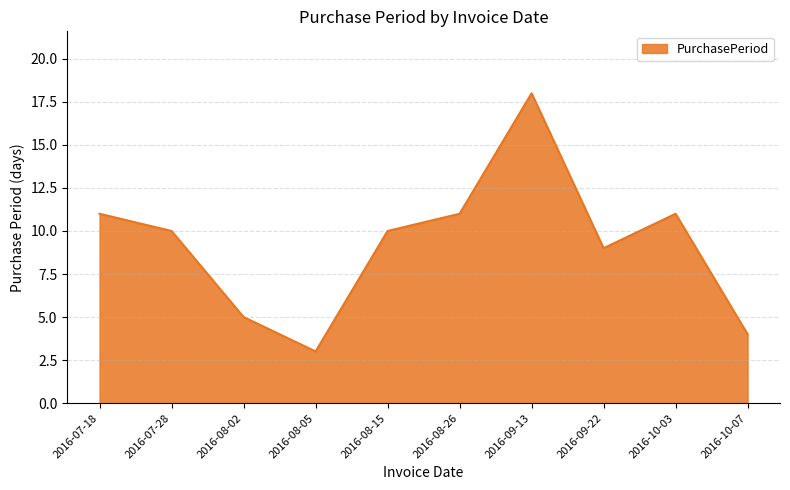

True or false: the data has more than 2 interior local peaks.

False